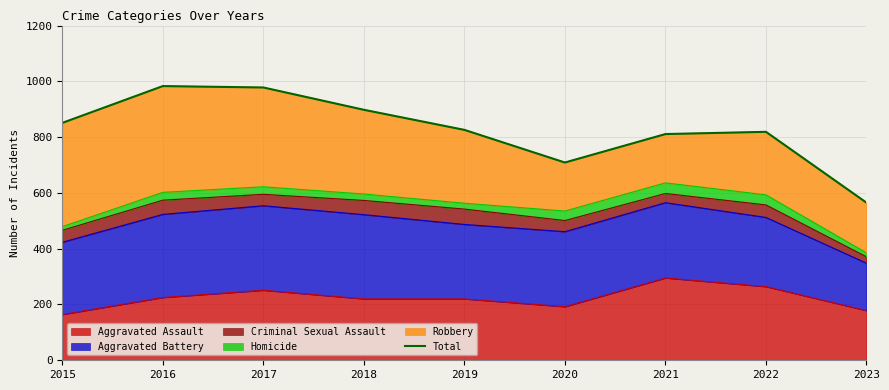

What is the ratio of the value at 2019 to the value at 2015?

1.0